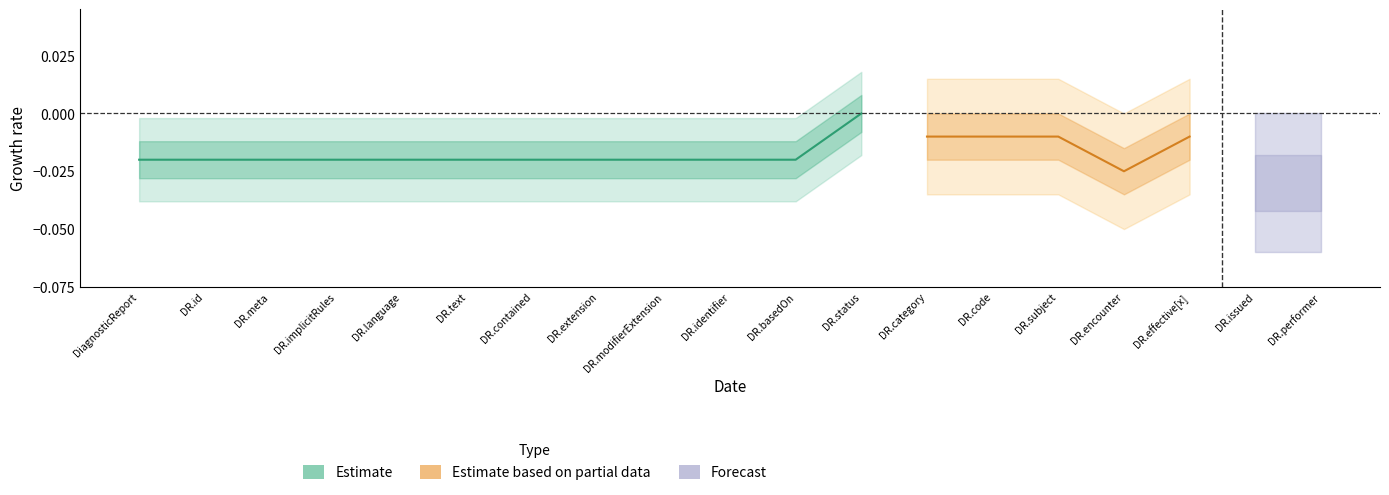

True or false: Forecast and Estimate based on partial data intersect in this chart.

False